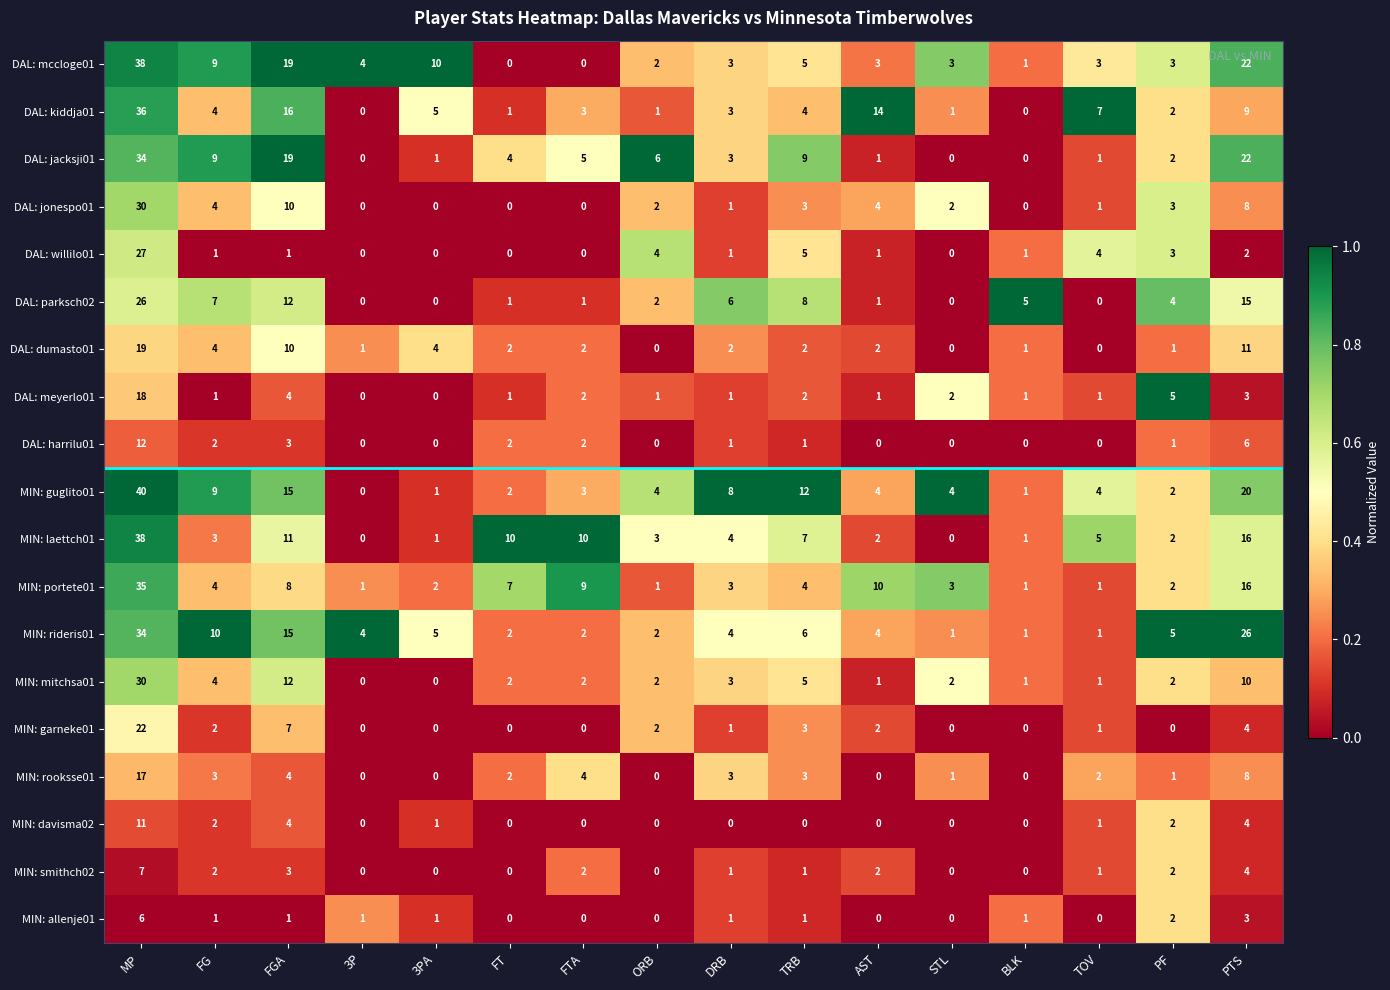

What is the difference between the maximum and second lowest values in the MIN: davisma02 series?

11